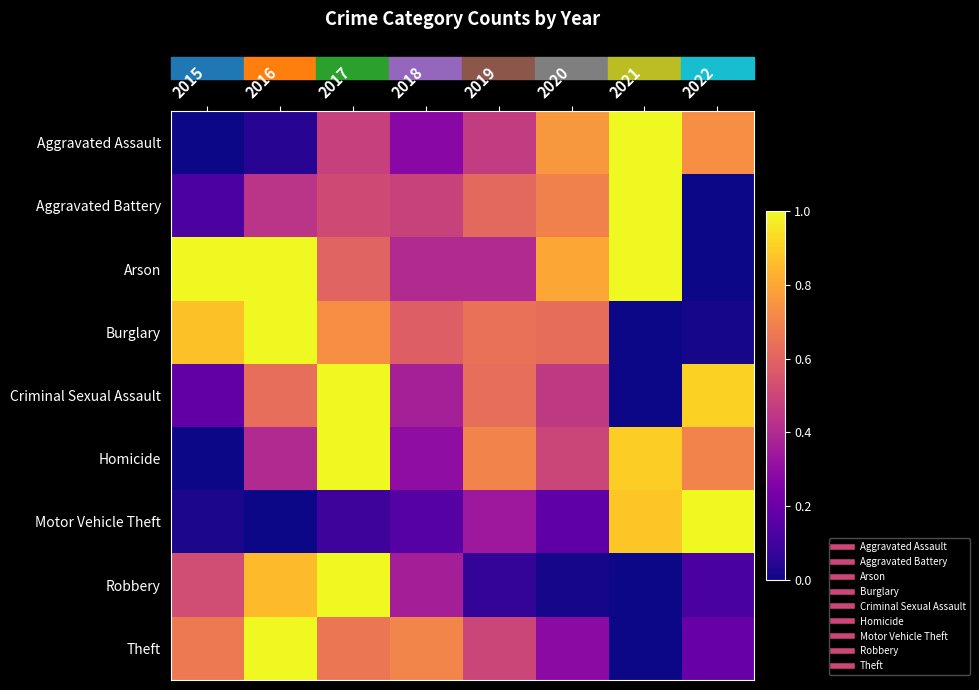

Reading right to left, transcribe all the data shown in this chart.

Aggravated Assault: 2022=0.7	2021=1.0	2020=0.8	2019=0.5	2018=0.3	2017=0.5	2016=0.0	2015=0.0
Aggravated Battery: 2022=0.0	2021=1.0	2020=0.7	2019=0.6	2018=0.5	2017=0.5	2016=0.4	2015=0.1
Arson: 2022=0.0	2021=1.0	2020=0.8	2019=0.4	2018=0.4	2017=0.6	2016=1.0	2015=1.0
Burglary: 2022=0.0	2021=0.0	2020=0.6	2019=0.6	2018=0.6	2017=0.7	2016=1.0	2015=0.9
Criminal Sexual Assault: 2022=0.9	2021=0.0	2020=0.5	2019=0.6	2018=0.4	2017=1.0	2016=0.6	2015=0.2
Homicide: 2022=0.7	2021=0.9	2020=0.5	2019=0.7	2018=0.3	2017=1.0	2016=0.4	2015=0.0
Motor Vehicle Theft: 2022=1.0	2021=0.9	2020=0.2	2019=0.3	2018=0.2	2017=0.1	2016=0.0	2015=0.0
Robbery: 2022=0.1	2021=0.0	2020=0.0	2019=0.1	2018=0.4	2017=1.0	2016=0.9	2015=0.5
Theft: 2022=0.2	2021=0.0	2020=0.3	2019=0.5	2018=0.7	2017=0.7	2016=1.0	2015=0.7